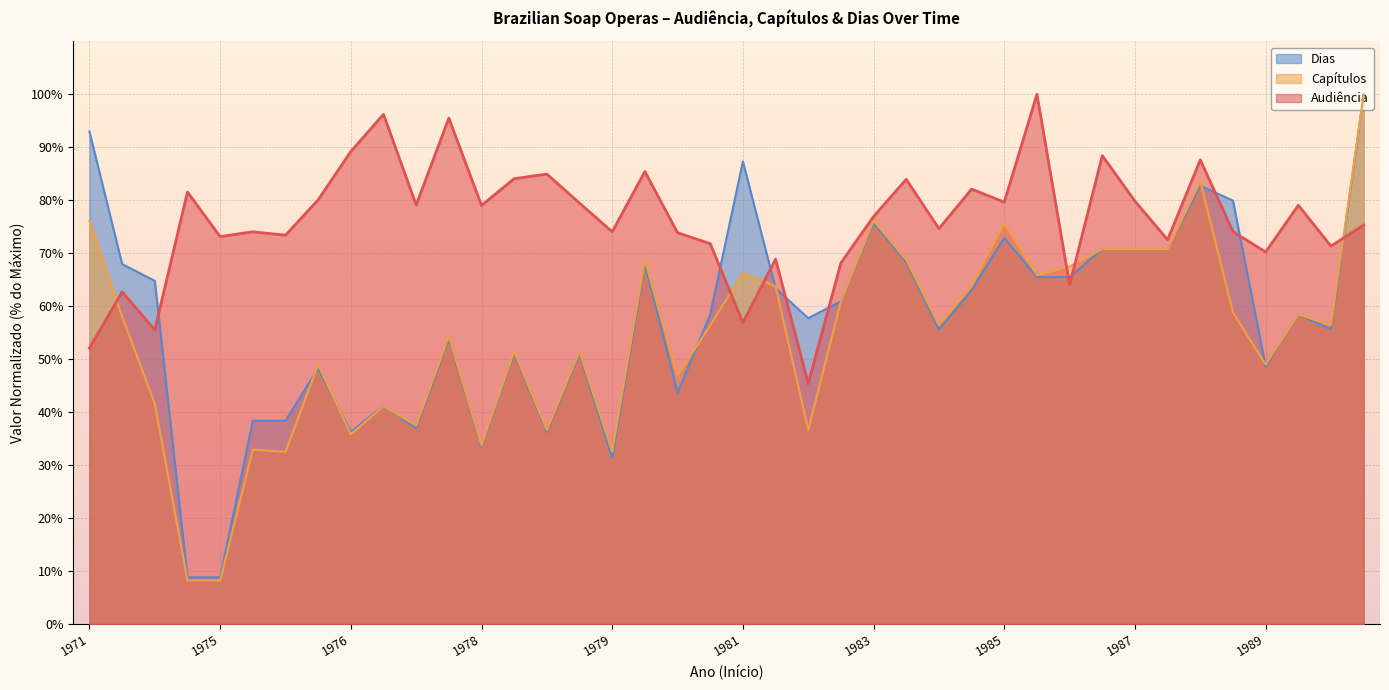

What is the total value across all series at 1985?

228.3